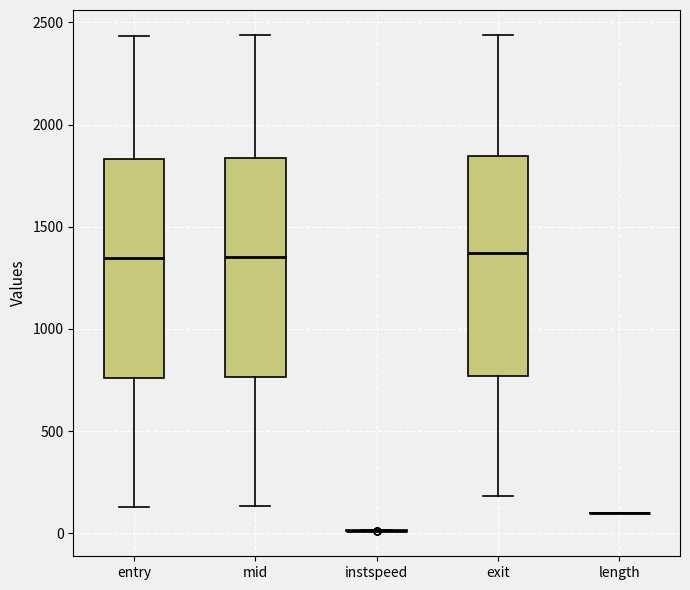

Where does the median line of the box for entry sit on the y-axis? The values are not printed on the chart, so give them approximately, as read against the axis.

1350